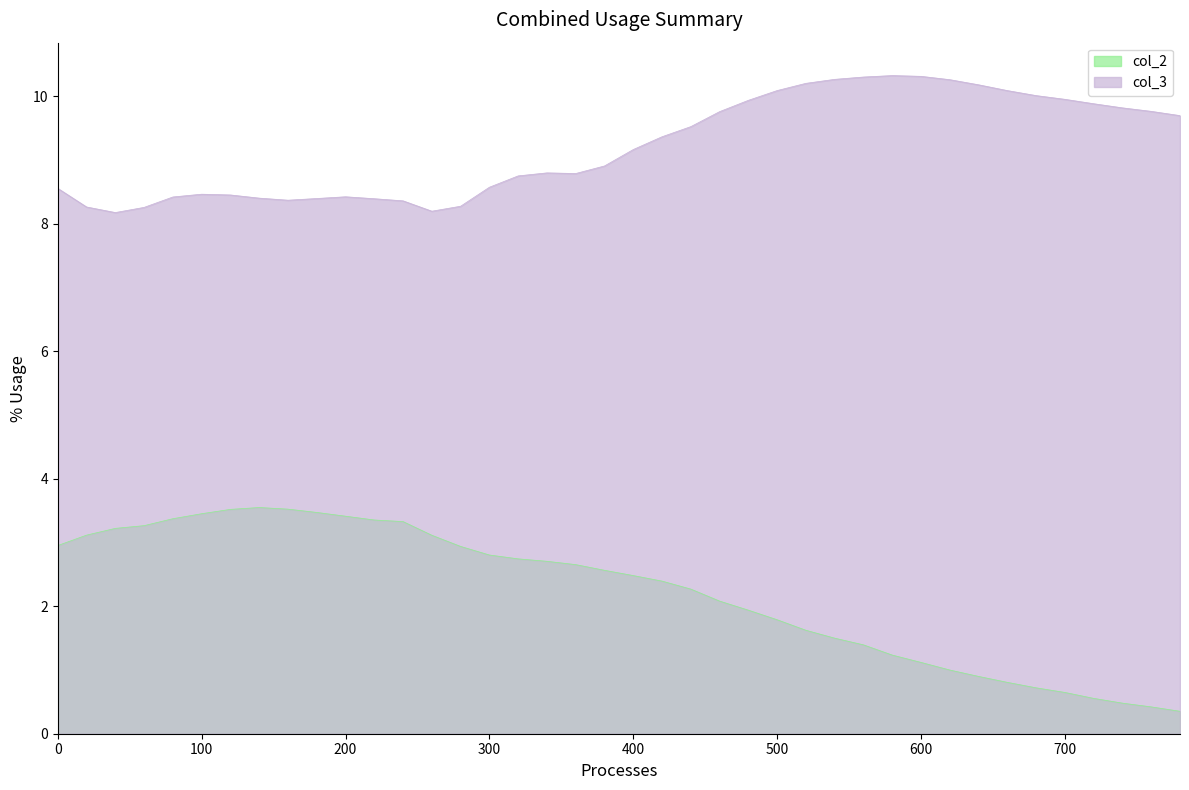

True or false: col_3 and col_2 cross at least once.

False